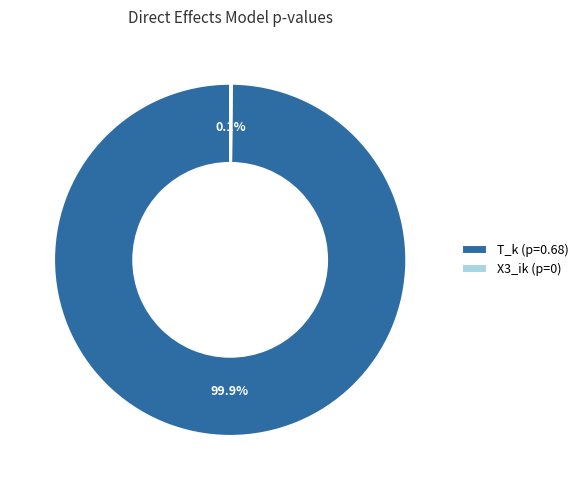

How much of the chart is everything except T_k?

0.1%